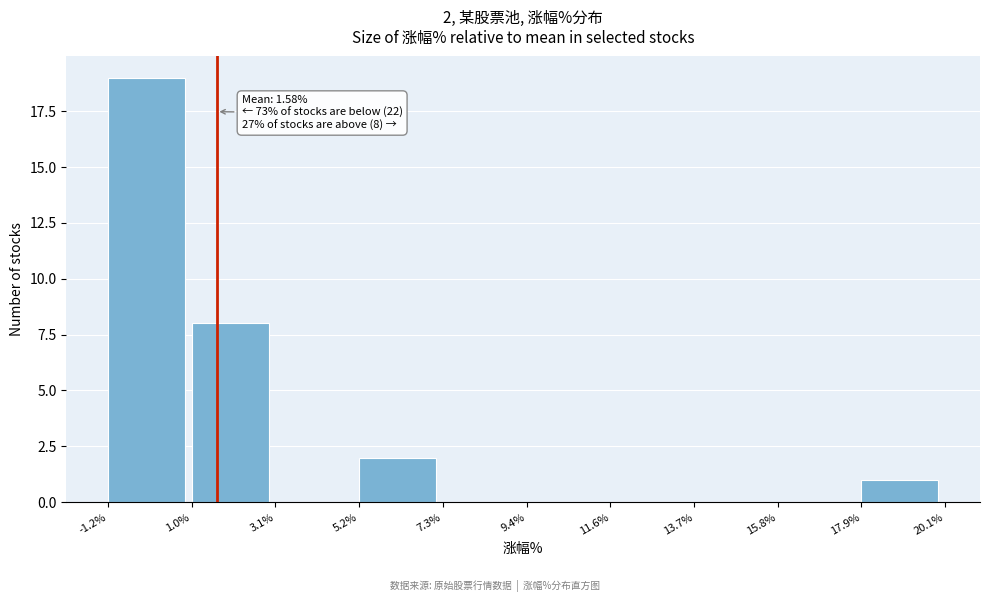

Over which range of the x-axis is the bar tallest?

-1.2% to 1.0%